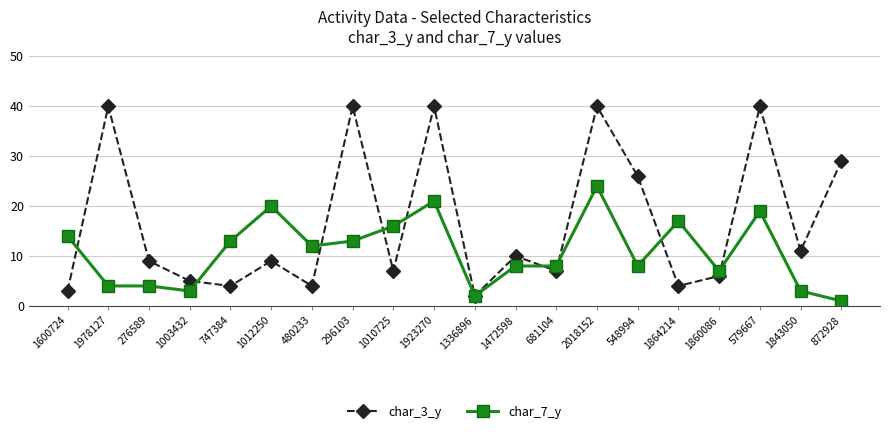

At 1860086, list the series in order from smallest to largest.

char_3_y, char_7_y